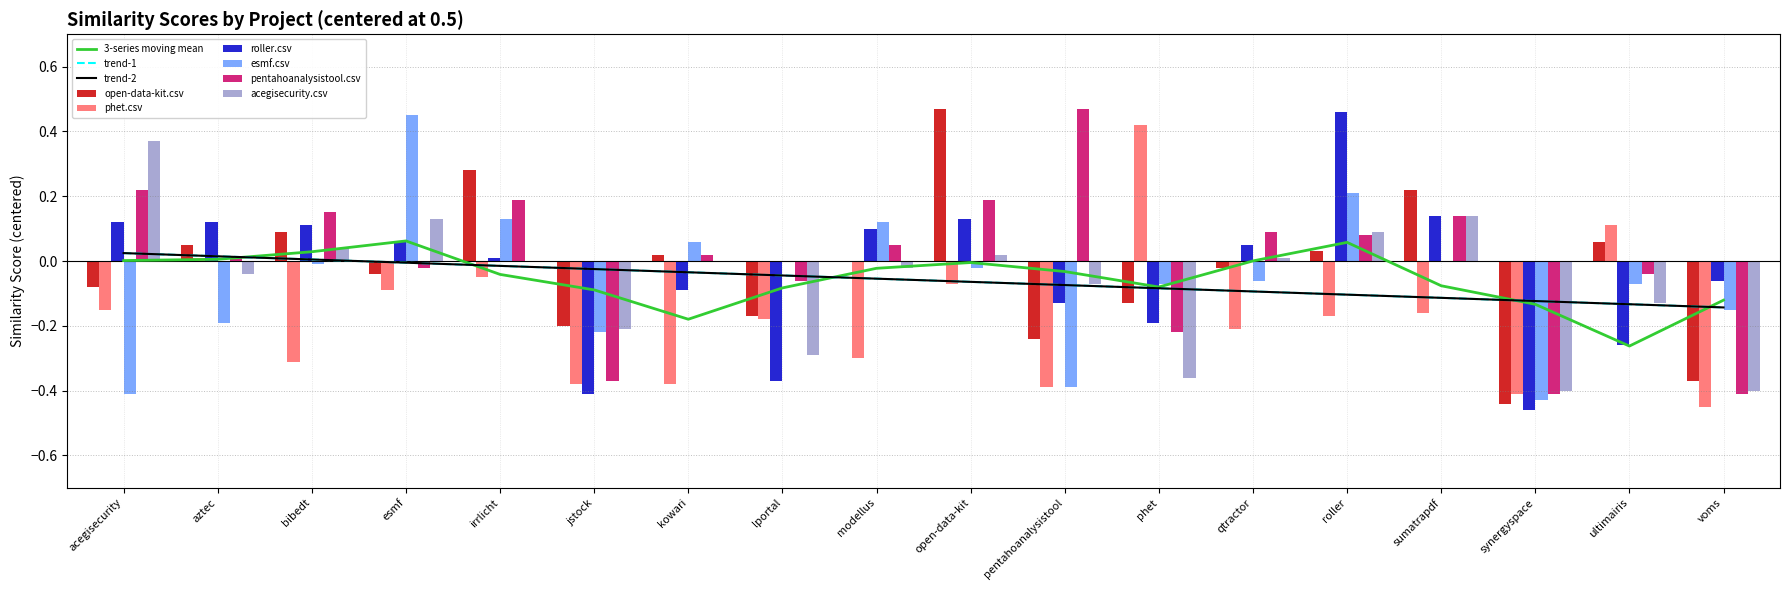

Is the value of esmf.csv at ultimairis greater than the value of phet.csv at bibedt?

Yes